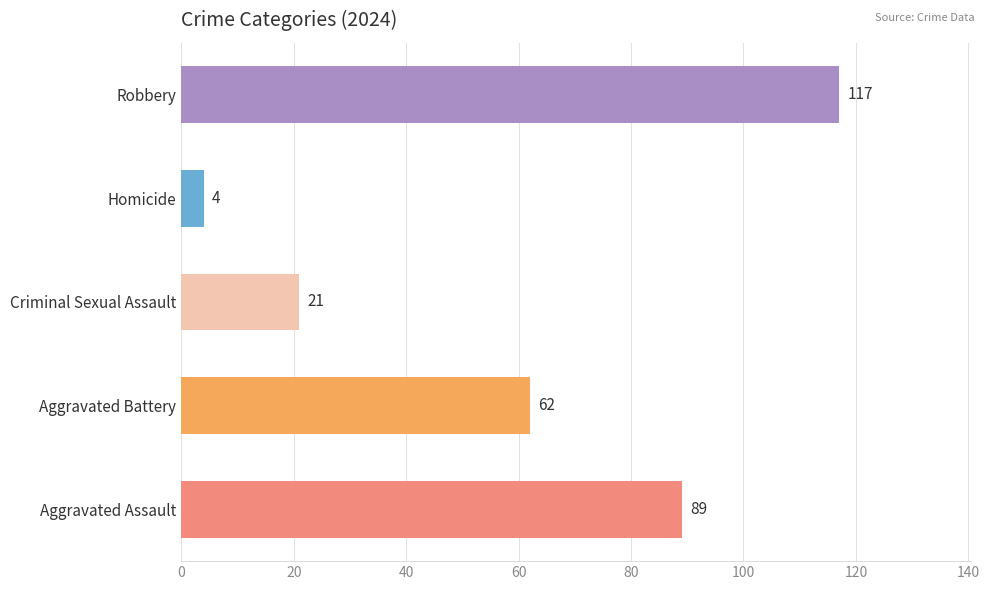

Which series has the largest range (max minus min)?

Aggravated Assault